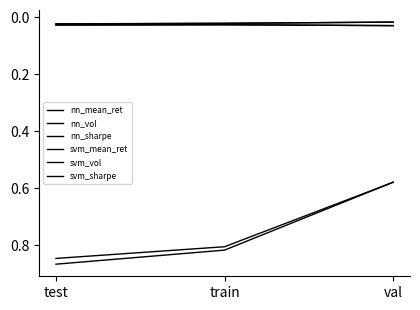

The nn_sharpe series shows 0.6 at val. True or false?

True